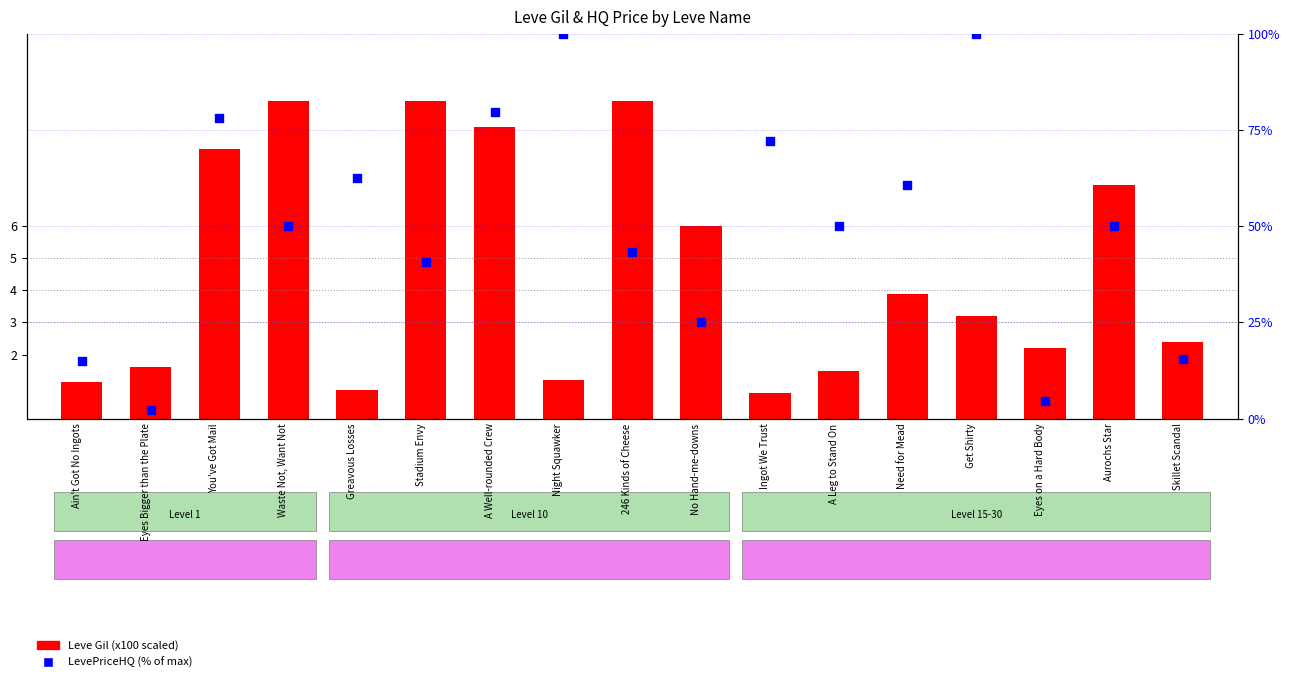

At which category is the sum across all series the highest?

Get Shirty